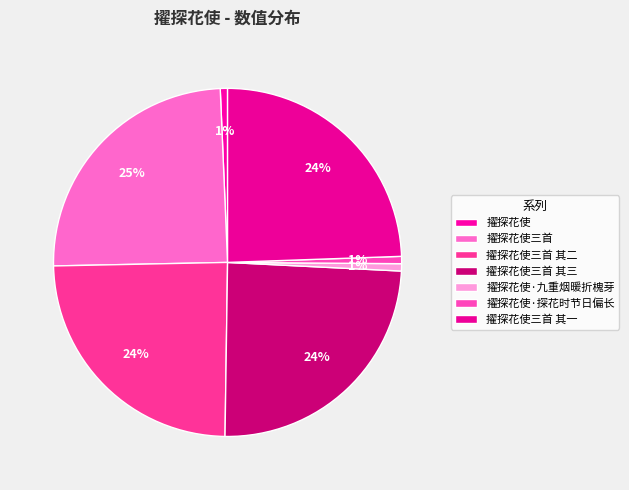

To the nearest percent, what percentage of the pie is 擢探花使·九重烟暖折槐芽?

1%